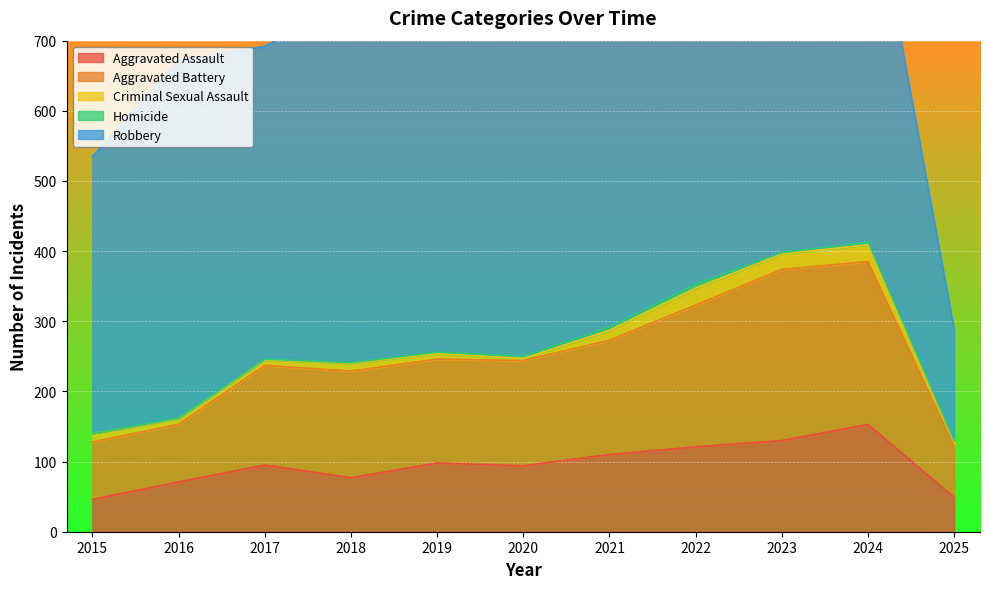

True or false: Homicide and Aggravated Assault cross at least once.

False